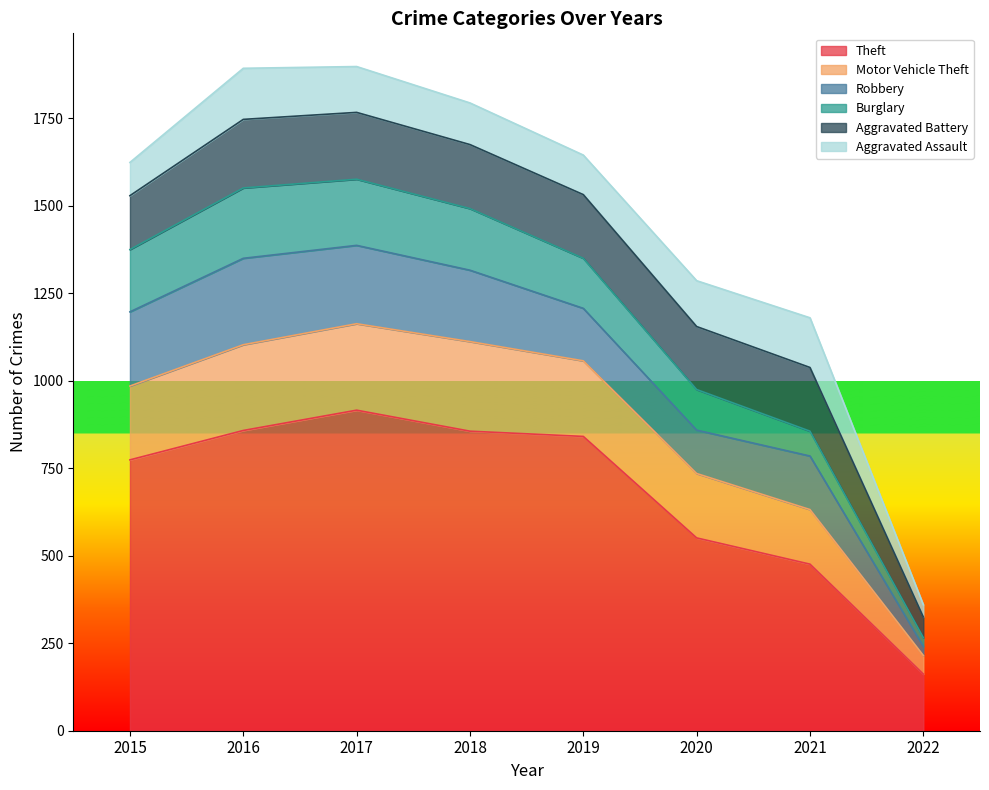

Between 2018 and 2022, which is larger?

2018